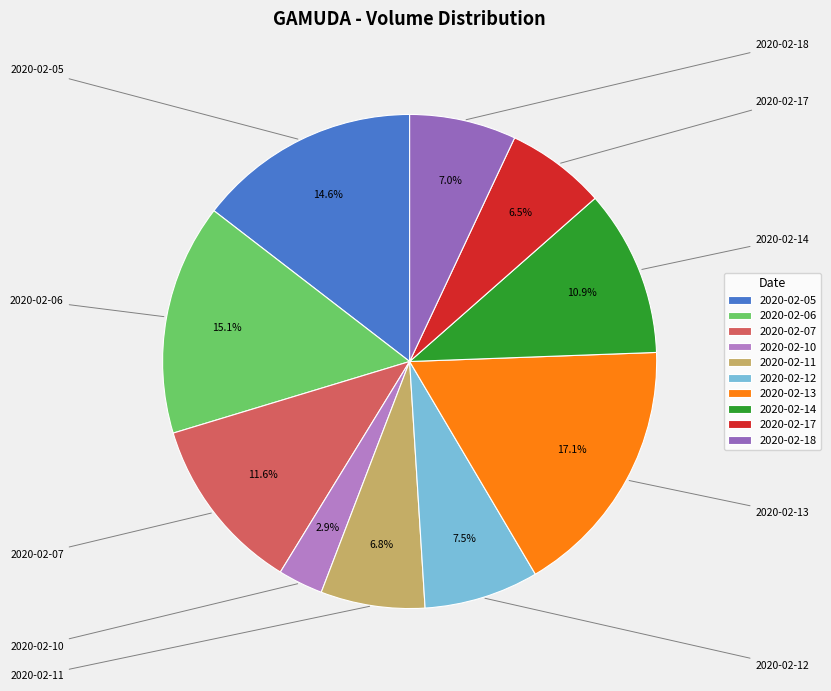

Approximately how many times larger is the value at 2020-02-07 compared to 2020-02-17?

1.8